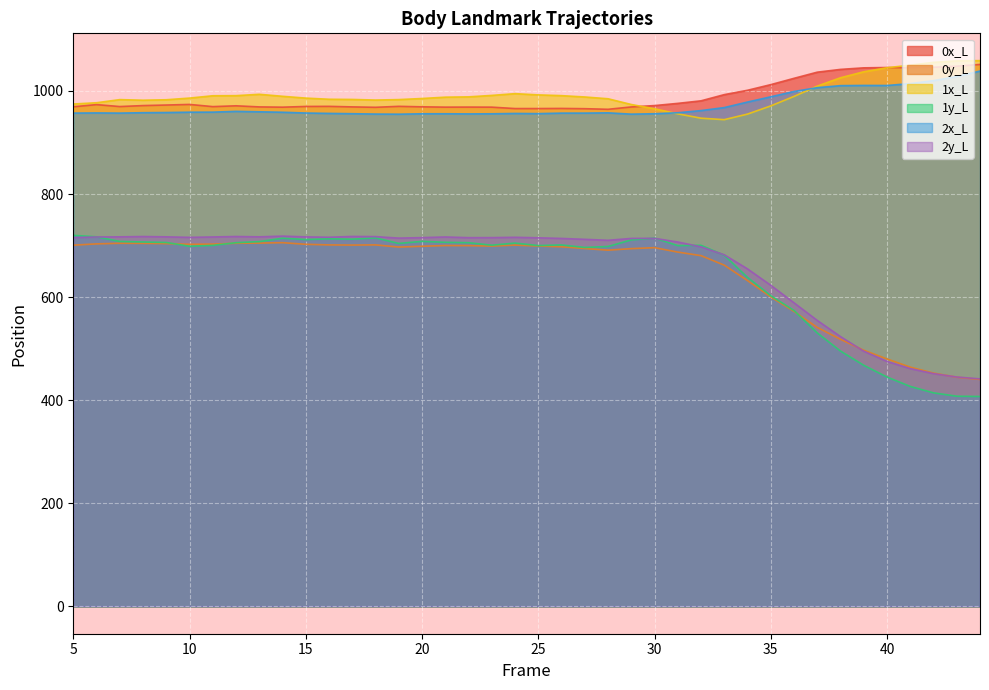

Which category has the lowest value in the 0y_L series?

44